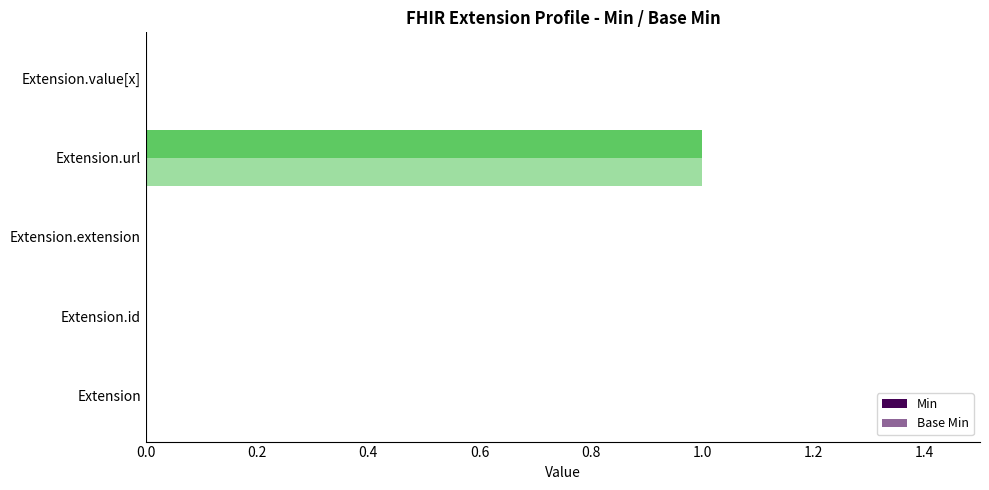

Count the number of data series in this chart.

2